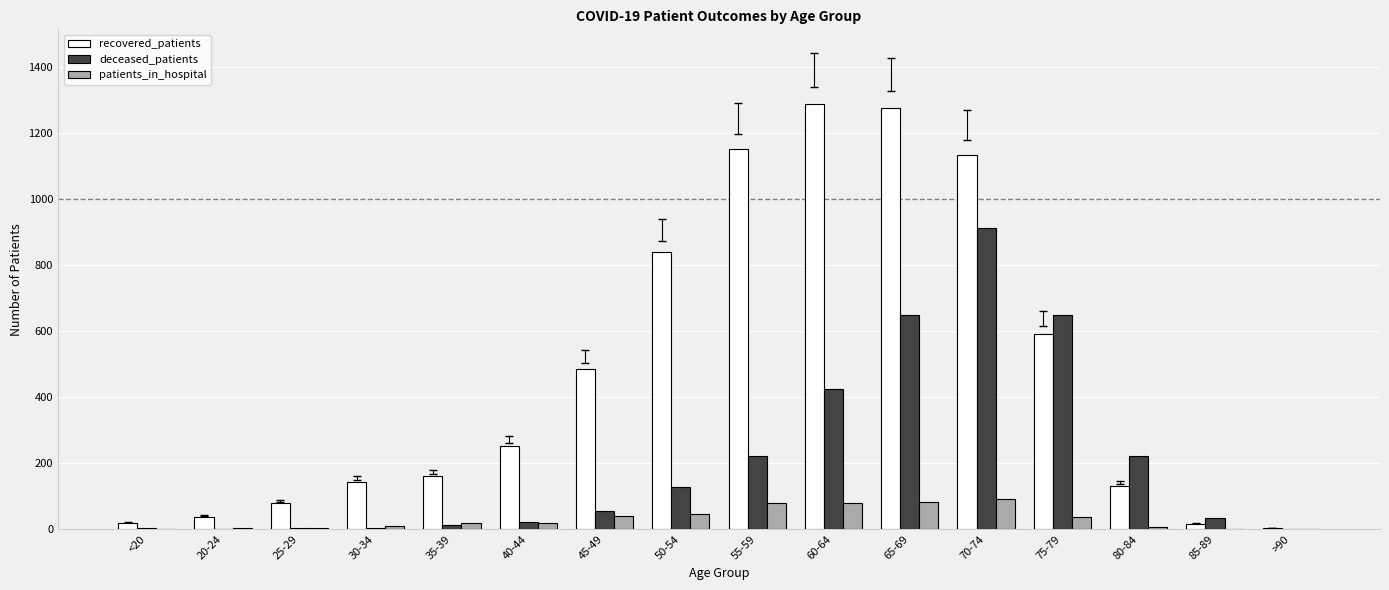

At which category is the sum across all series the highest?

70-74